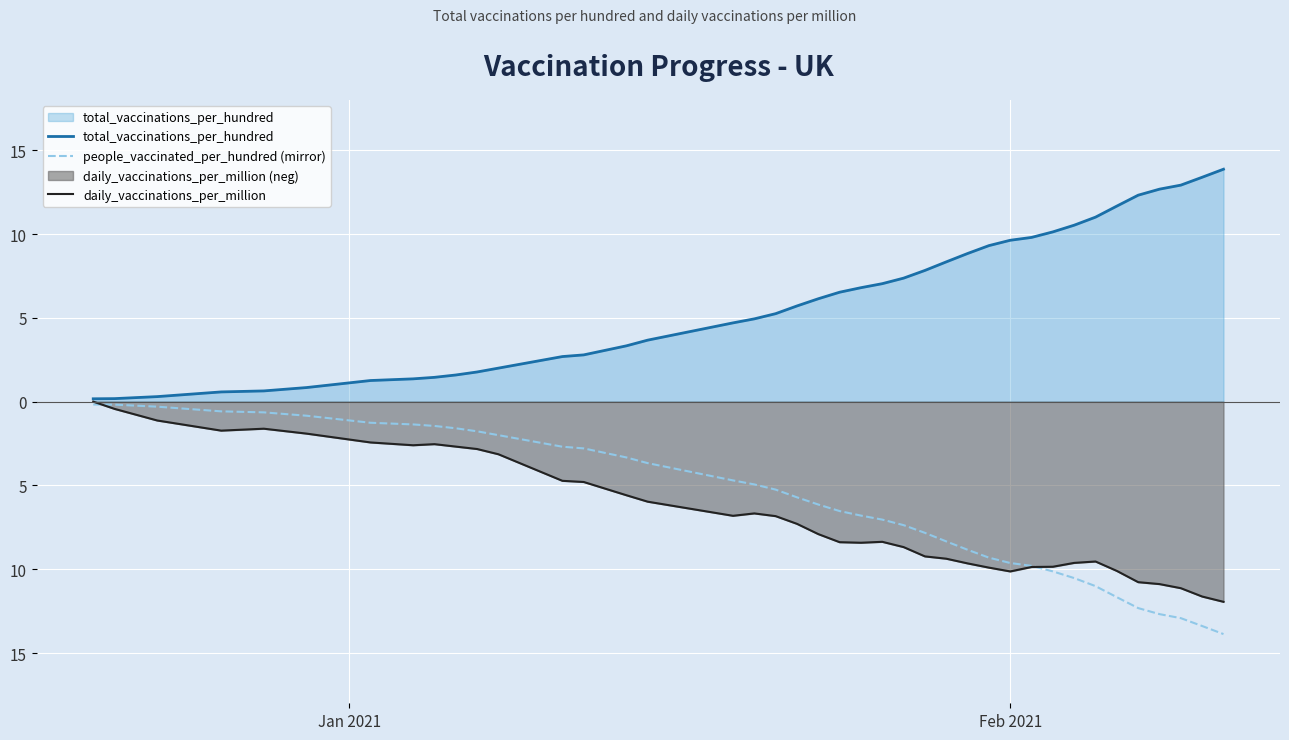

True or false: daily_vaccinations_per_million and total_vaccinations_per_hundred intersect in this chart.

False